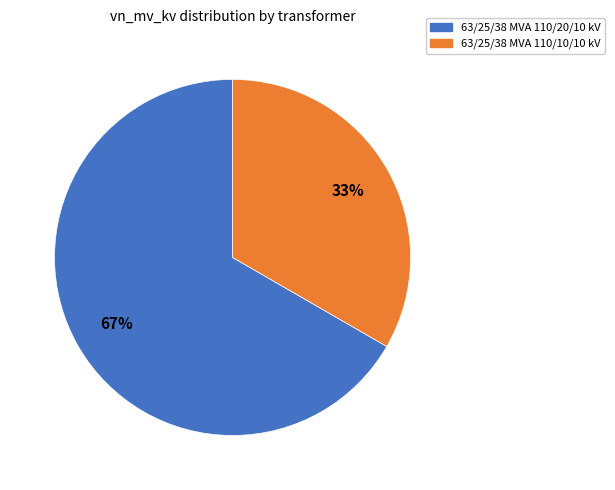

True or false: 63/25/38 MVA 110/20/10 kV accounts for 67% of the total.

True